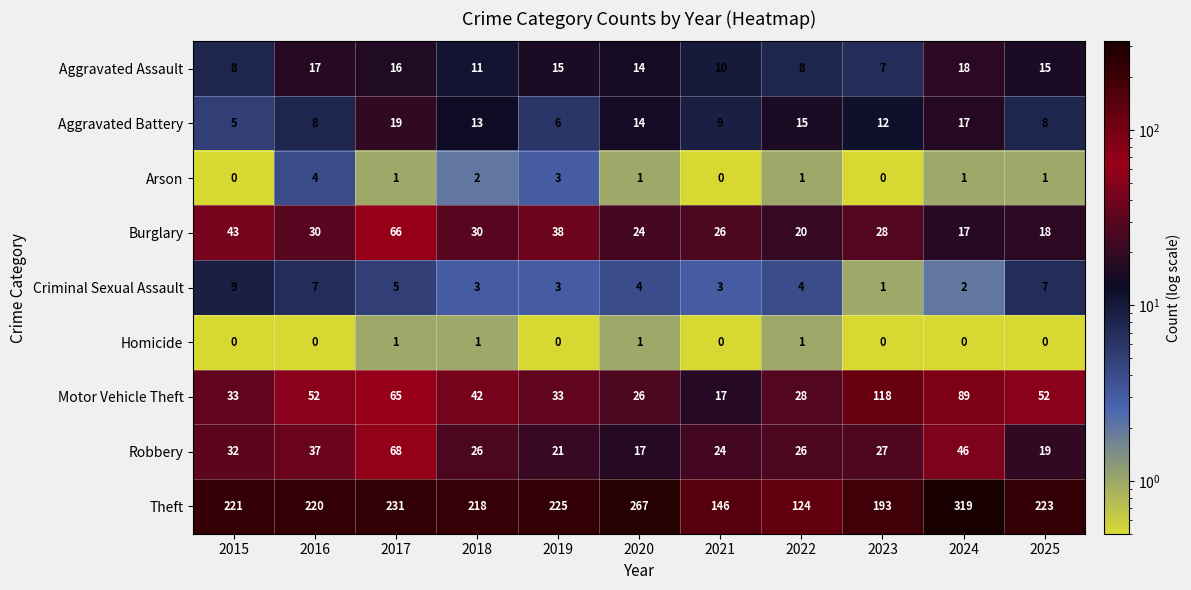

At how many categories does at least one series exceed 183?

9